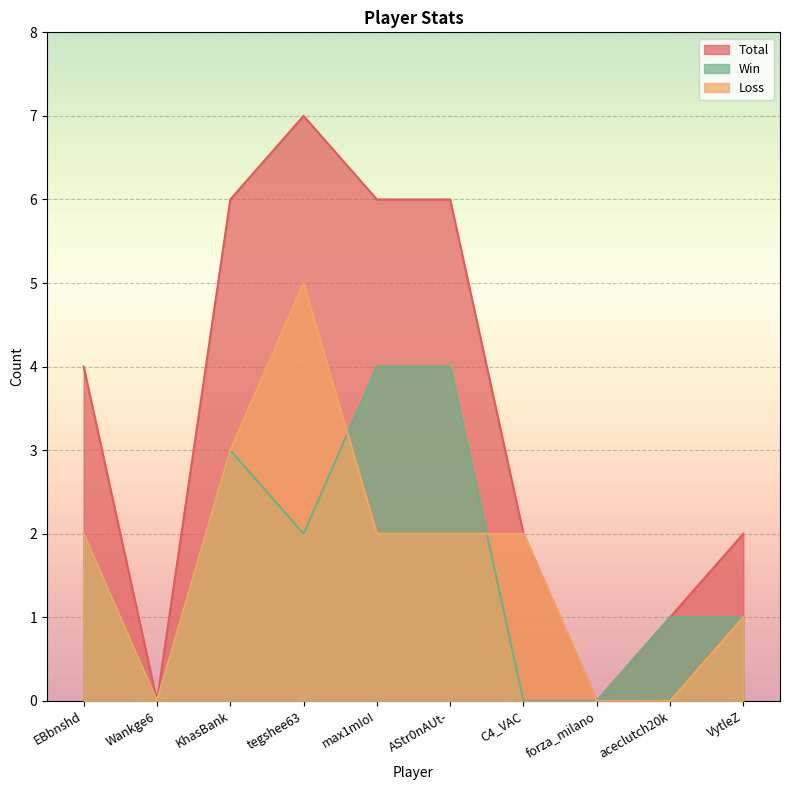

What is the difference between the Win values at EBbnshd and AStr0nAUt-?

2